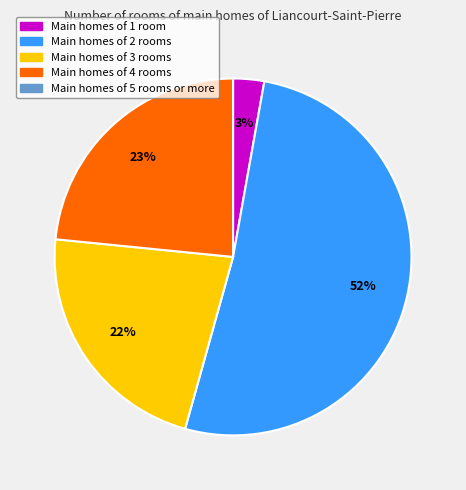

To the nearest percent, what is the difference between the largest and smallest slice percentages?

49%